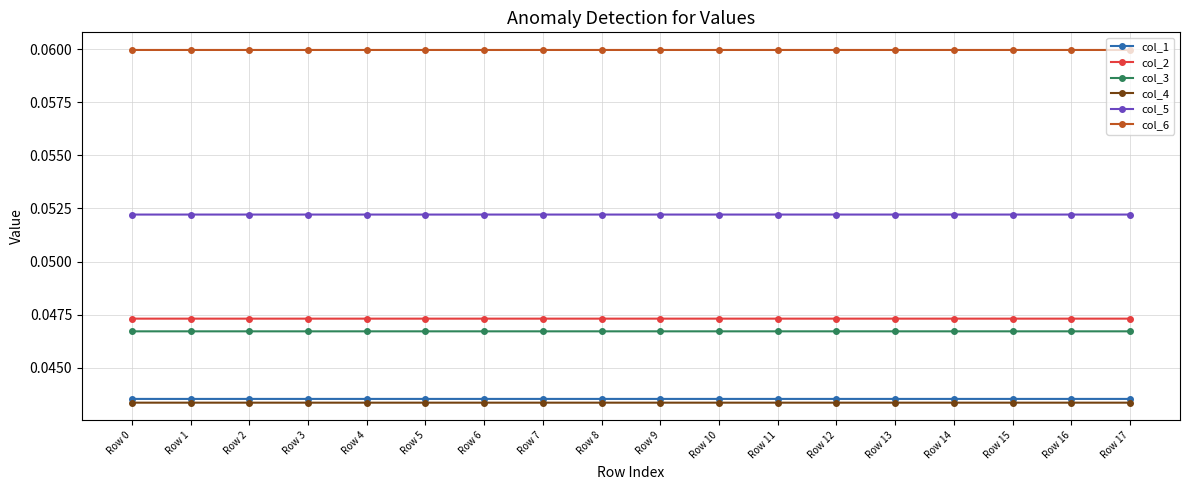

True or false: col_1 and col_3 intersect in this chart.

False